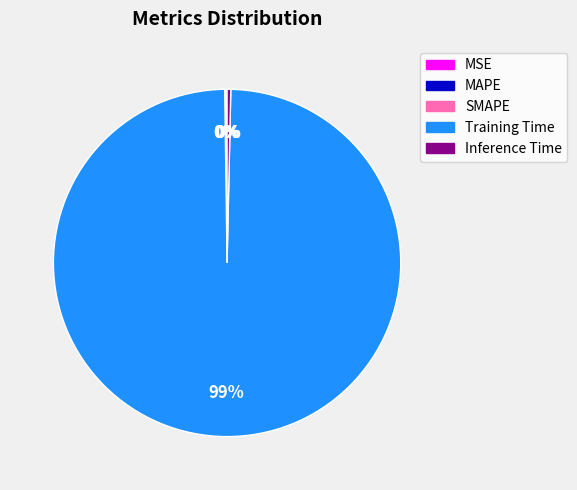

To the nearest percent, what is the average slice percentage?

20%